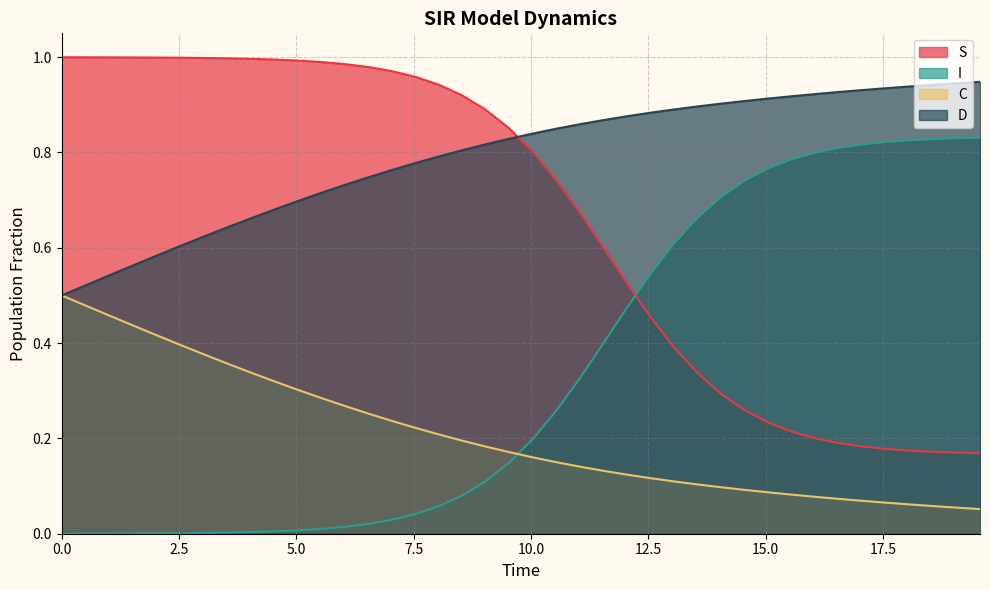

True or false: C and S intersect in this chart.

False